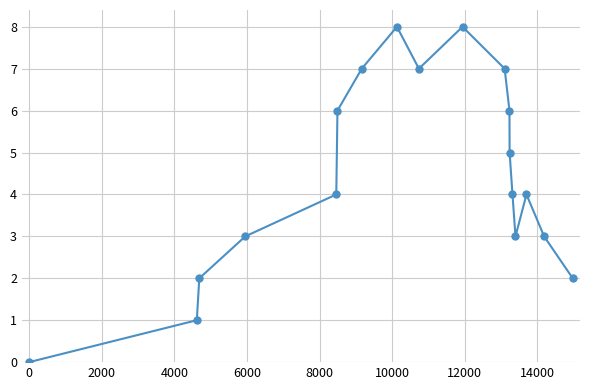

What is the greatest value displayed?

8